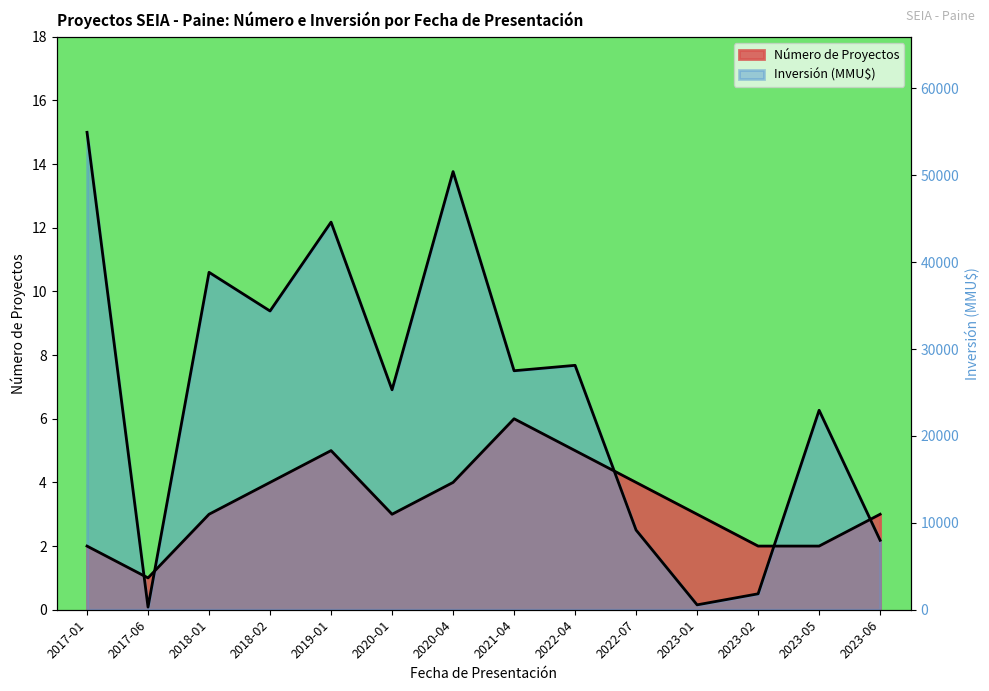

Is the value of Número de Proyectos at 2020-01 greater than the value of Inversión (MMU$) at 2019-01?

No